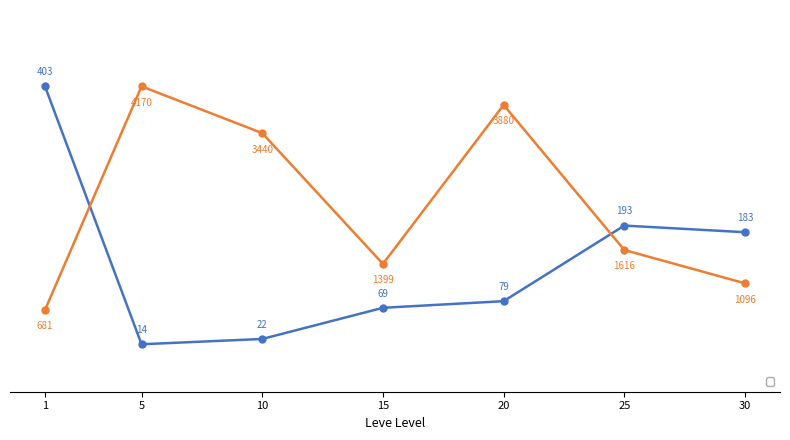

Which category has the lowest value across all series?

5